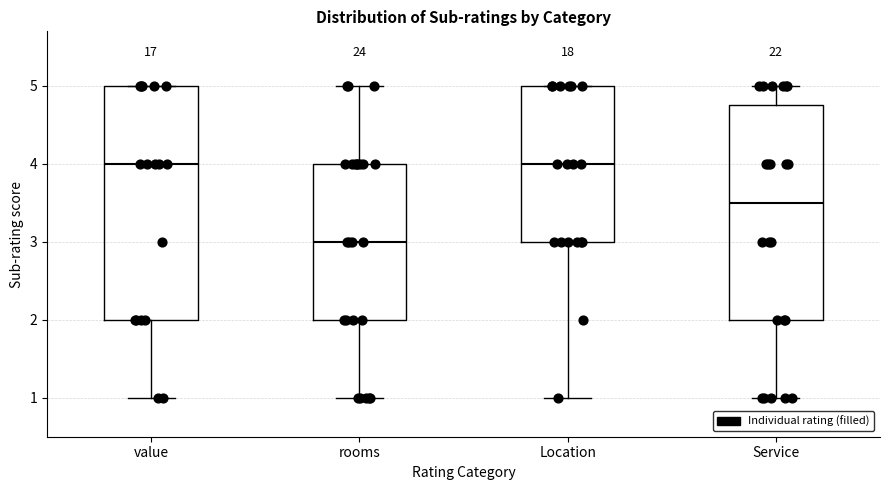

Which box has the lowest median line?

rooms